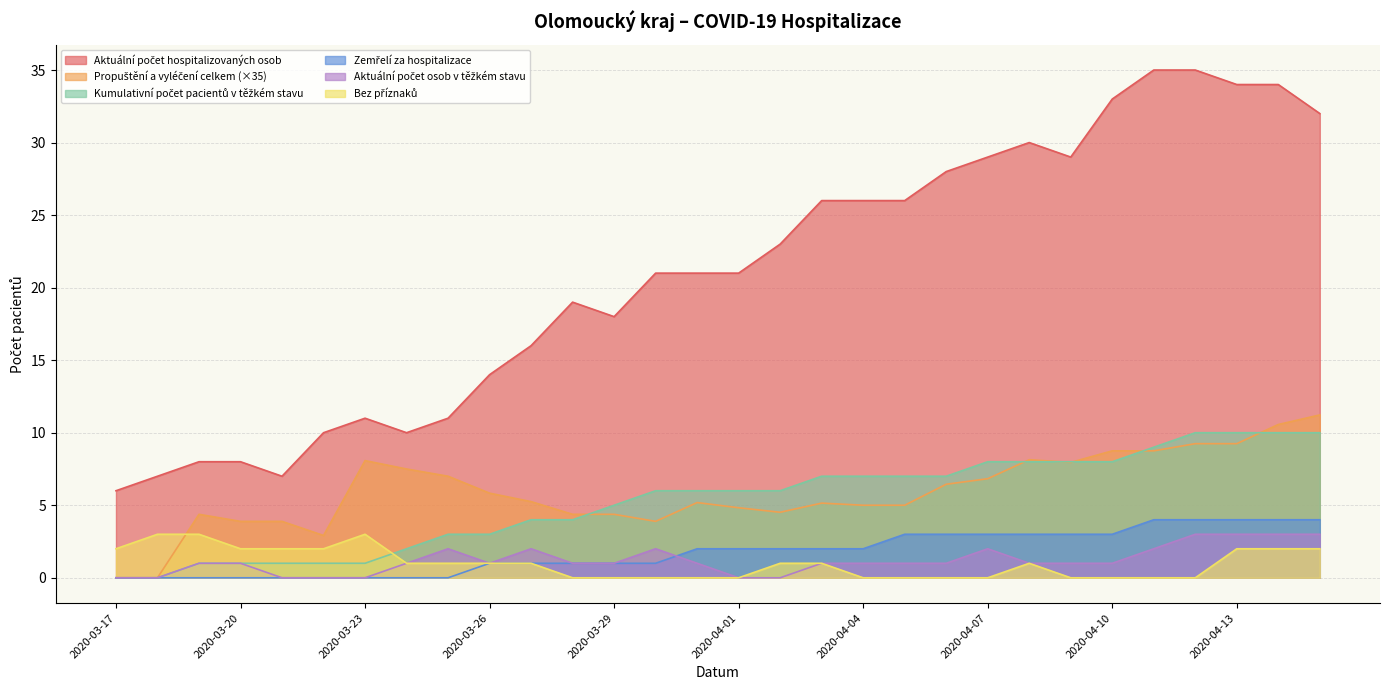

How many categories are shown in the chart?

30